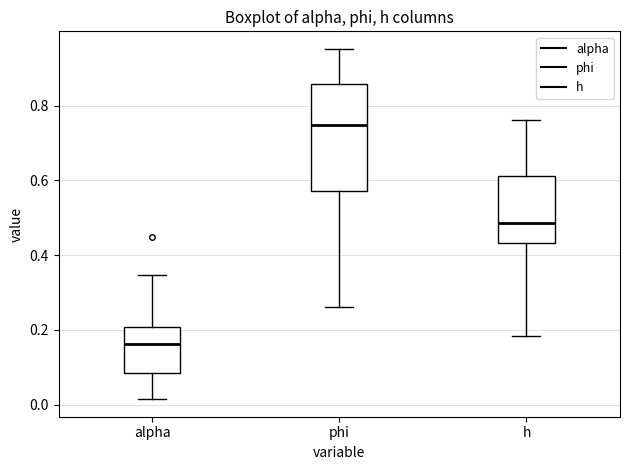

Reading left to right, transcribe this box plot: for each box, give where its median line is, the range the box spans, and where its two whiskers end, as read against the y-axis. The values are not printed on the chart, so give them approximately, as read against the axis.

alpha: median 0.16, box 0.08 to 0.20, whiskers 0.02 to 0.34
phi: median 0.74, box 0.58 to 0.86, whiskers 0.26 to 0.96
h: median 0.48, box 0.44 to 0.62, whiskers 0.18 to 0.76